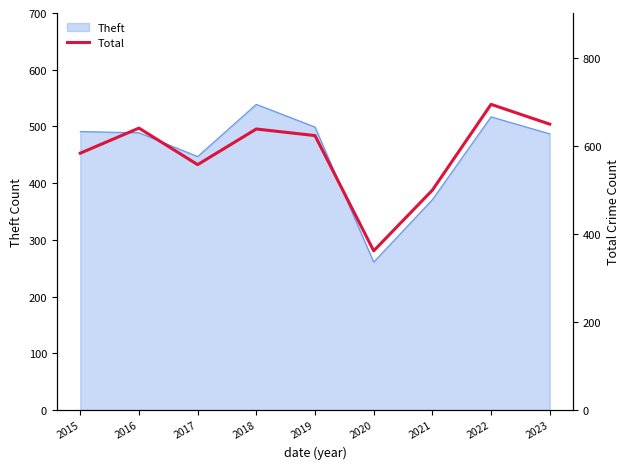

What is the value of the 2nd point from the left?

641